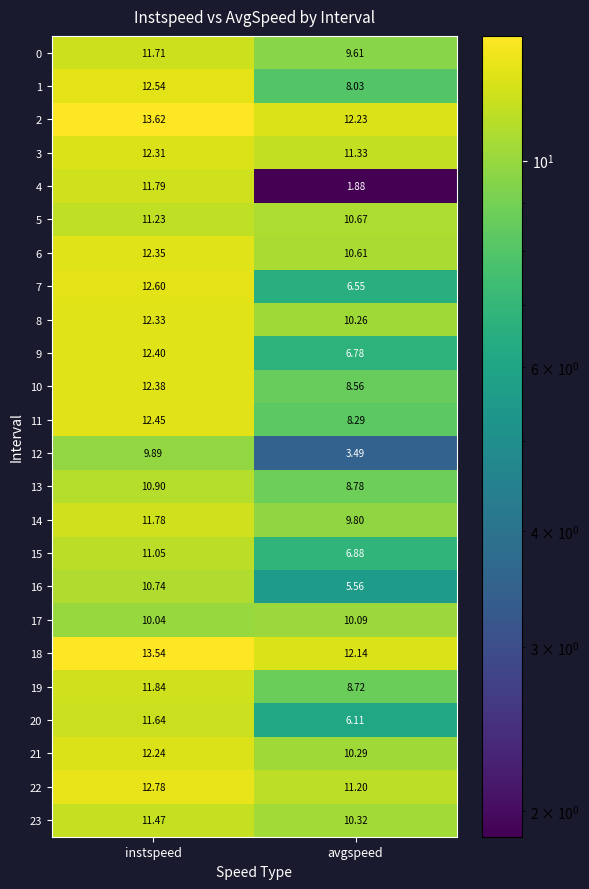

Which series has the widest spread of values?

4